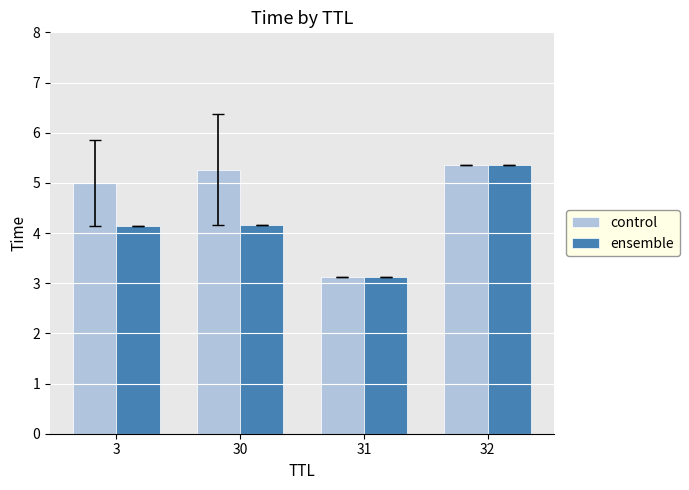

What are all the series names shown in the legend?

control, ensemble